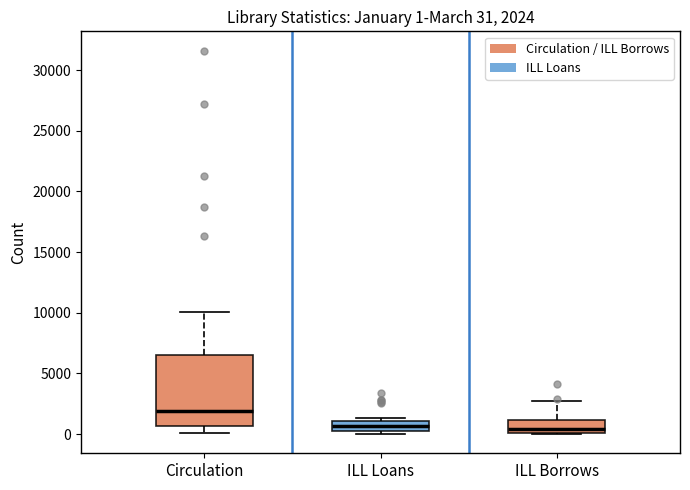

Comparing the boxes themselves (not the whiskers), which one is the tallest?

Circulation